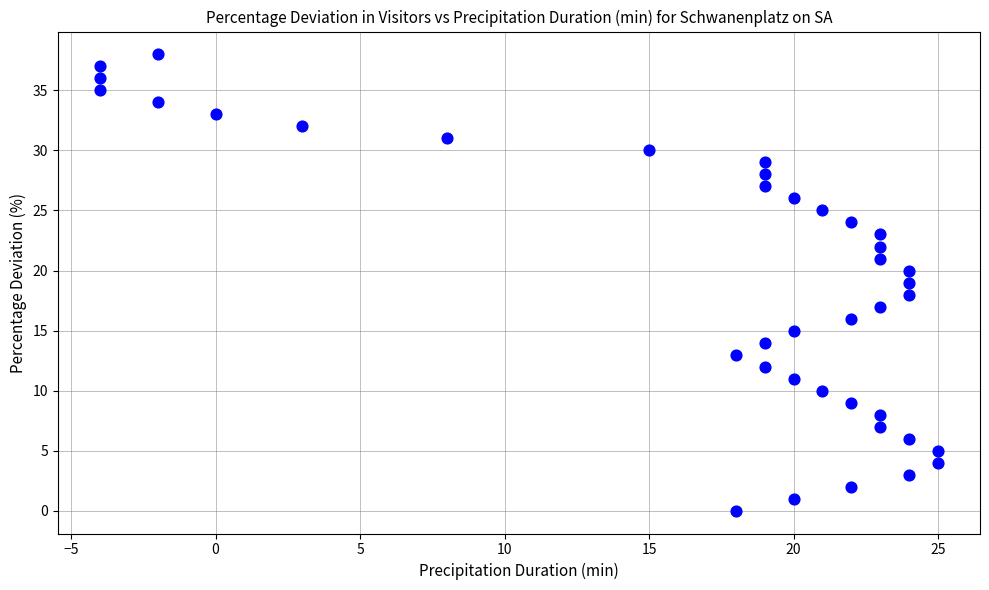

What is the range of X values (max minus min)?

29